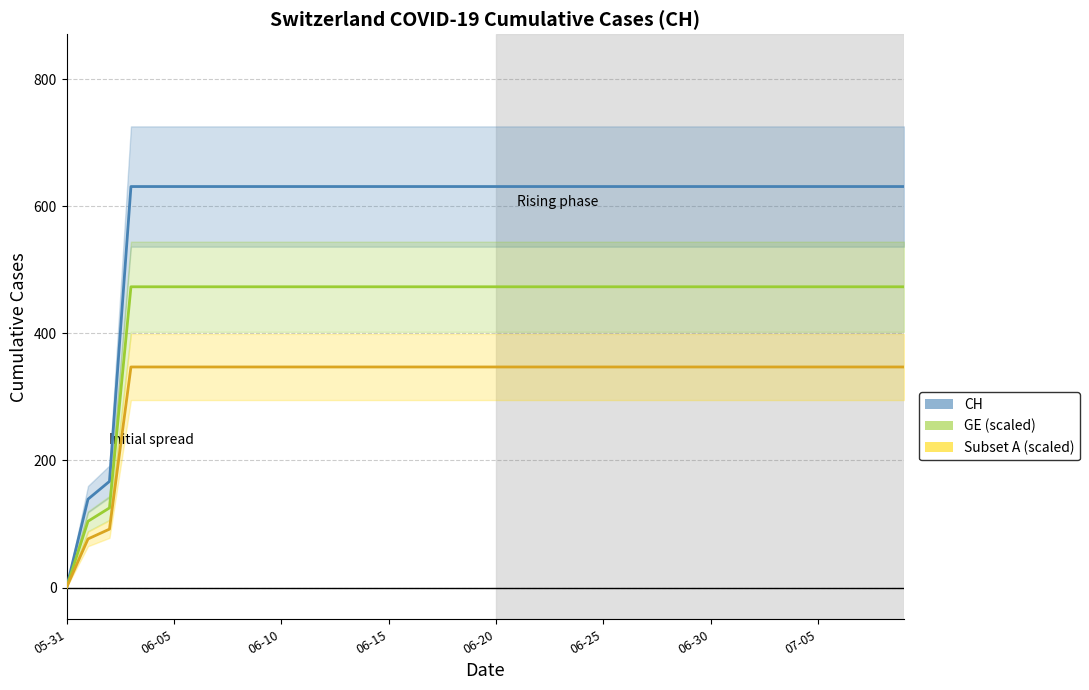

Read the Subset A (scaled) value at 33.

347.1